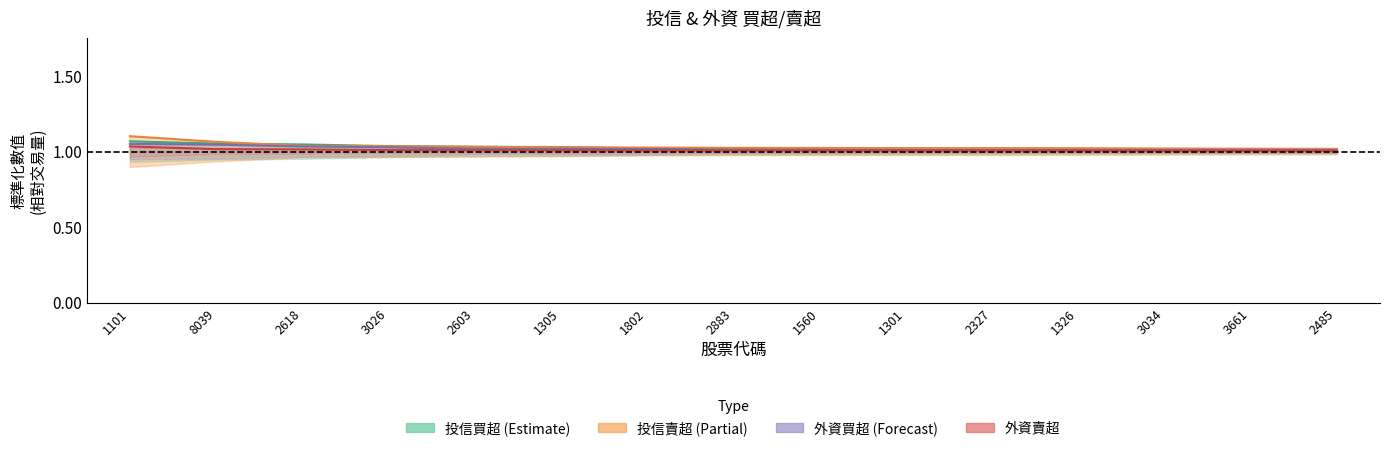

Reading right to left, what are all the values shown in this chart?

投信買超: 1.0	1.0	1.0	1.0	1.0	1.0	1.0	1.0	1.0	1.0	1.0	1.0	1.0	1.1	1.1
投信賣超: 1.0	1.0	1.0	1.0	1.0	1.0	1.0	1.0	1.0	1.0	1.0	1.0	1.0	1.1	1.1
外資買超: 1.0	1.0	1.0	1.0	1.0	1.0	1.0	1.0	1.0	1.0	1.0	1.0	1.0	1.0	1.1
外資賣超: 1.0	1.0	1.0	1.0	1.0	1.0	1.0	1.0	1.0	1.0	1.0	1.0	1.0	1.0	1.0